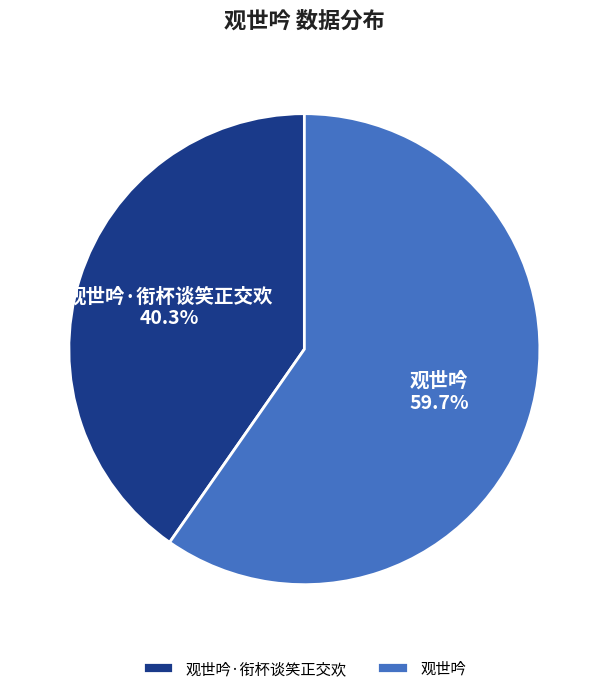

To the nearest percent, what is the combined percentage of 观世吟 and 观世吟·衔杯谈笑正交欢?

100%